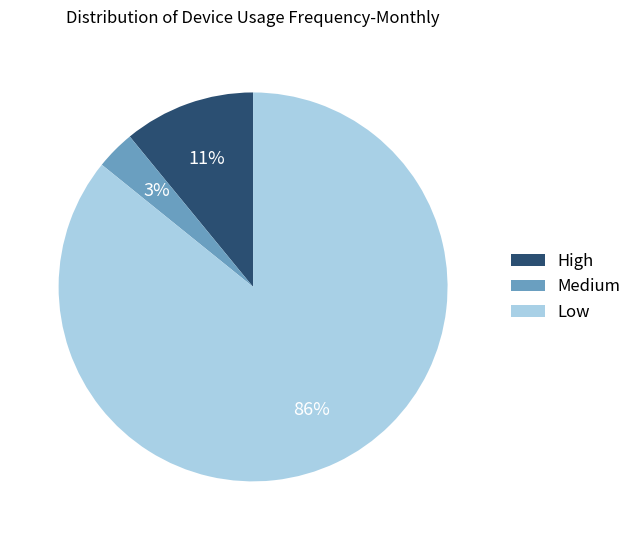

Which category has the smallest portion of the pie?

Medium